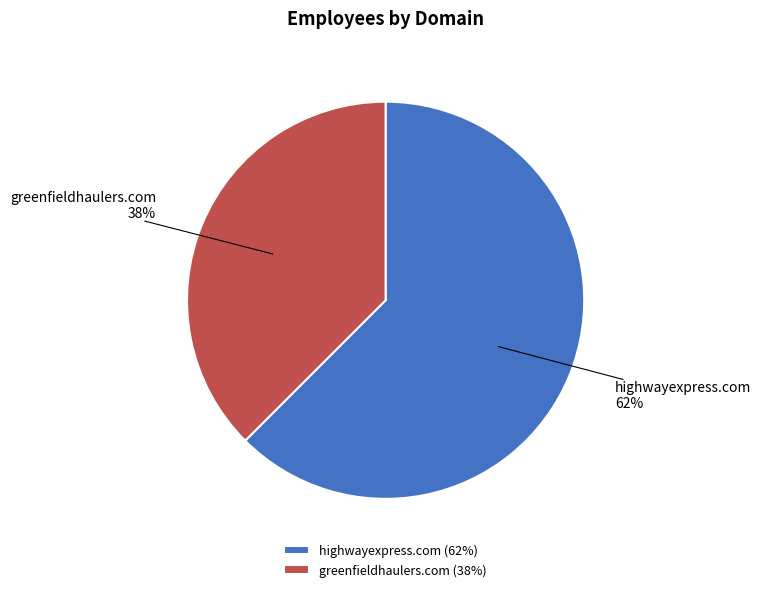

Between greenfieldhaulers.com and highwayexpress.com, which is larger?

highwayexpress.com